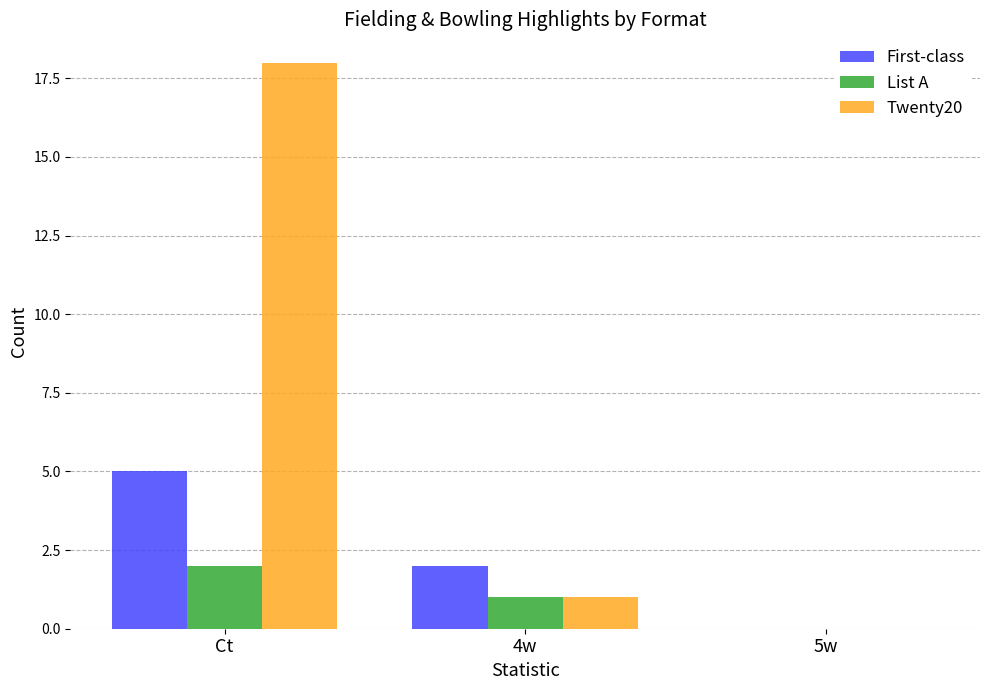

Reading left to right, transcribe all the data shown in this chart.

First-class: 5	2	0
List A: 2	1	0
Twenty20: 18	1	0